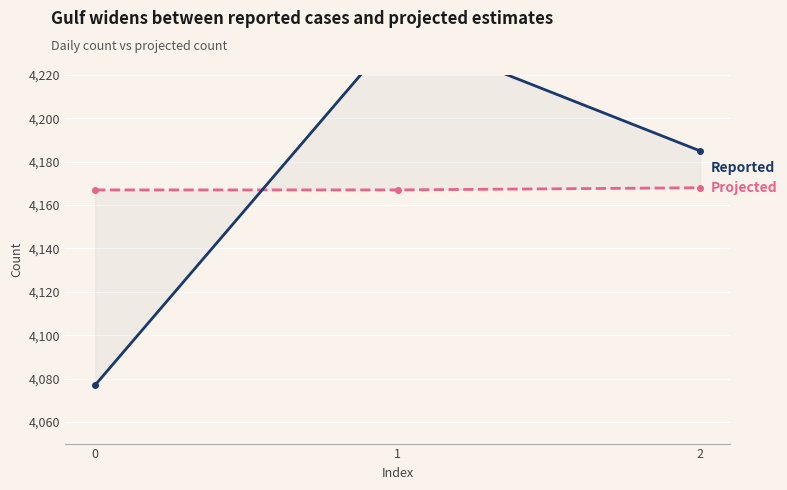

What is the difference between the Reported values at 1 and 0?

163